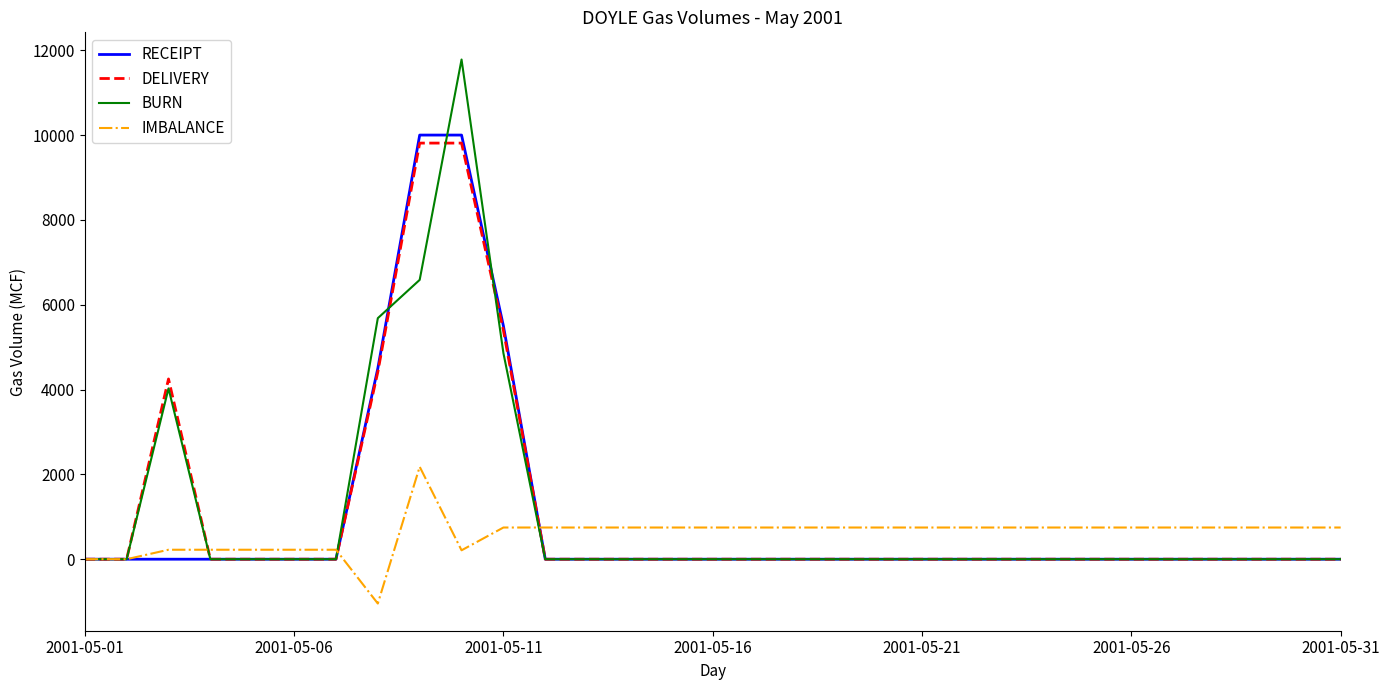

What is the highest value of the BURN series?

11781.0